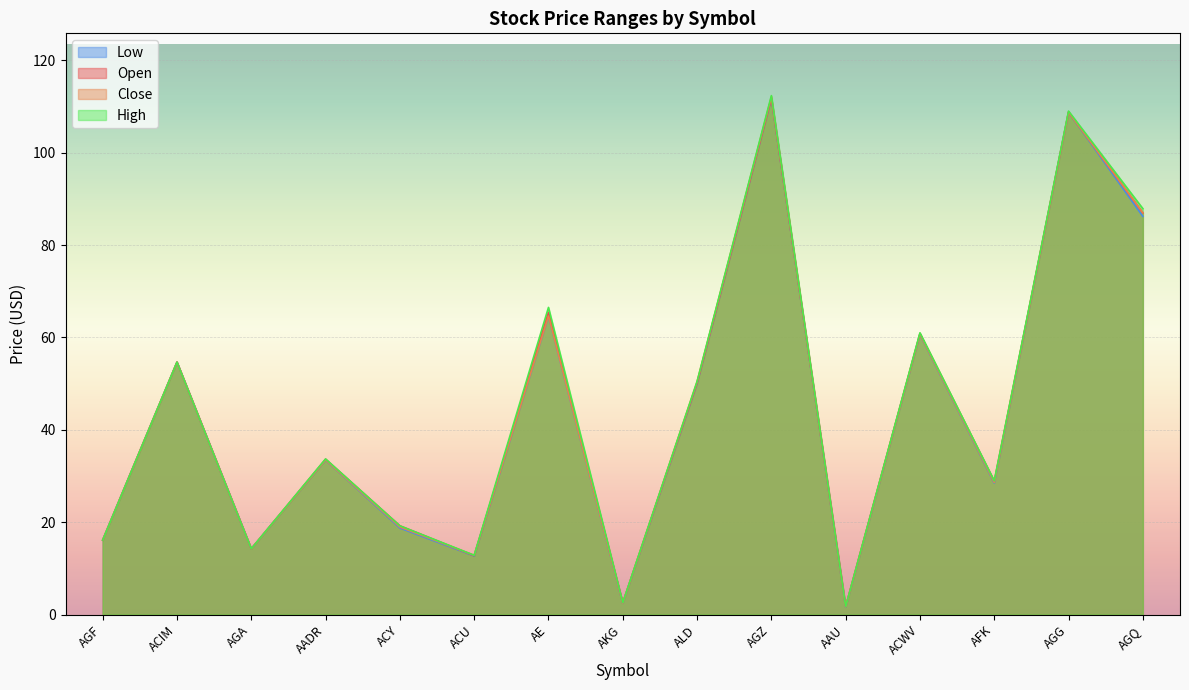

How many data points in High are above 33?

8